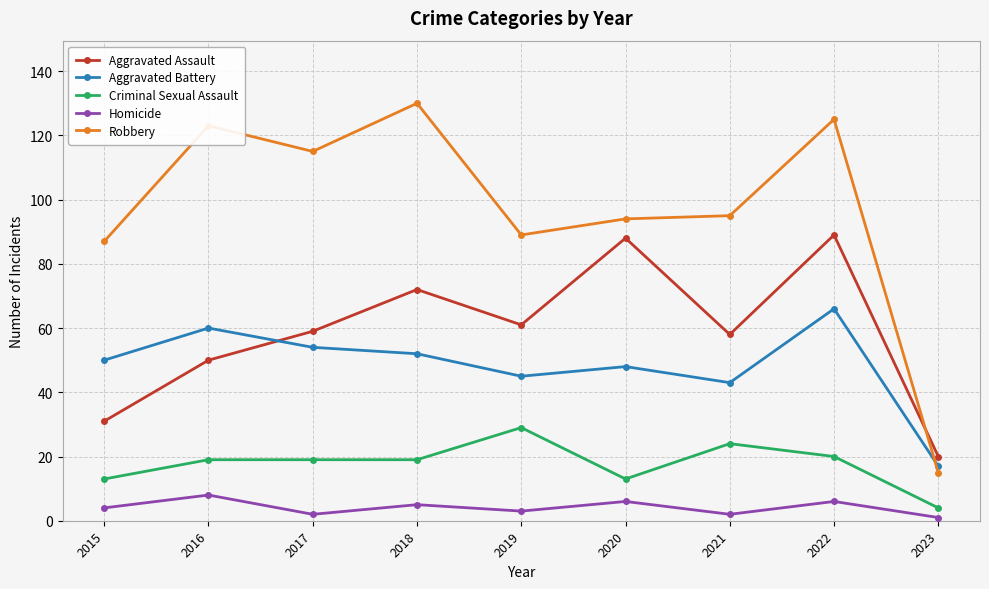

True or false: Aggravated Assault has more than 1 points higher than both neighbors.

True